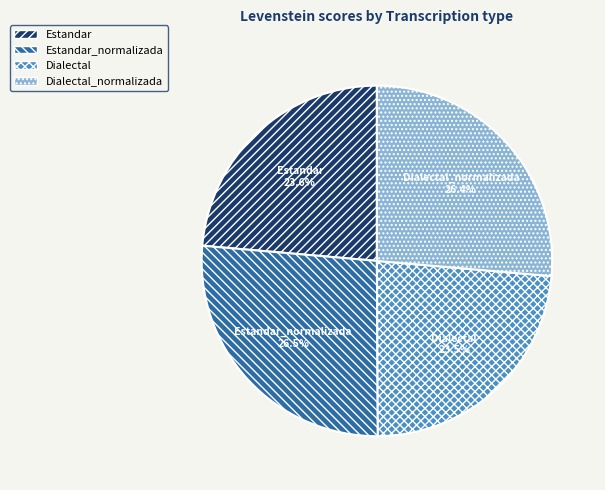

How many slices are in this pie chart?

4